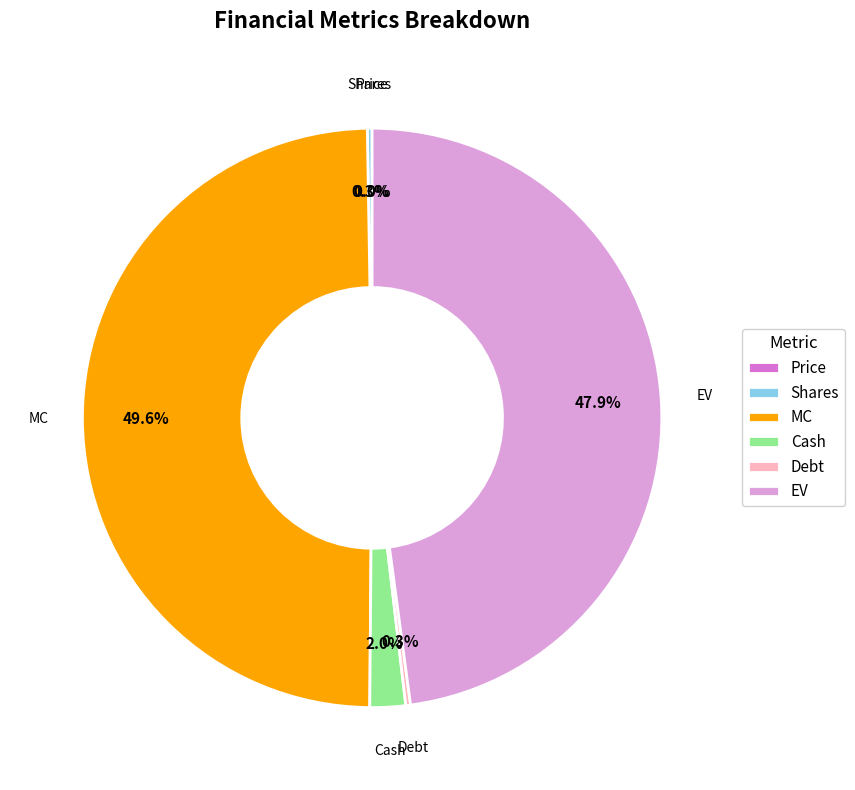

What percentage is NOT represented by Cash?

98.0%